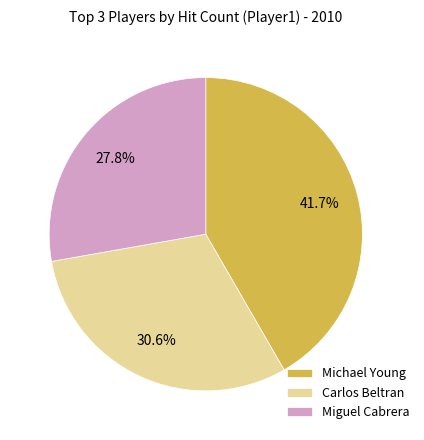

The Michael Young slice represents 34% of the pie. True or false?

False